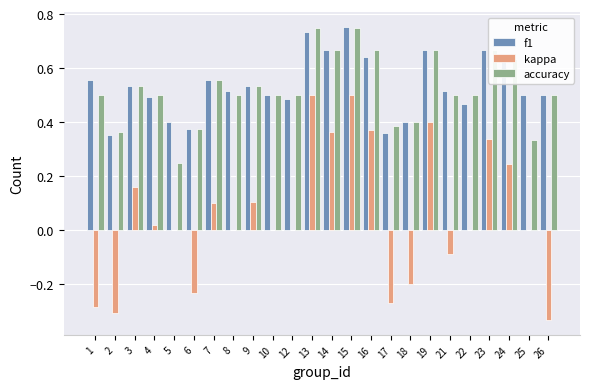

Which series has the largest total across all categories?

f1